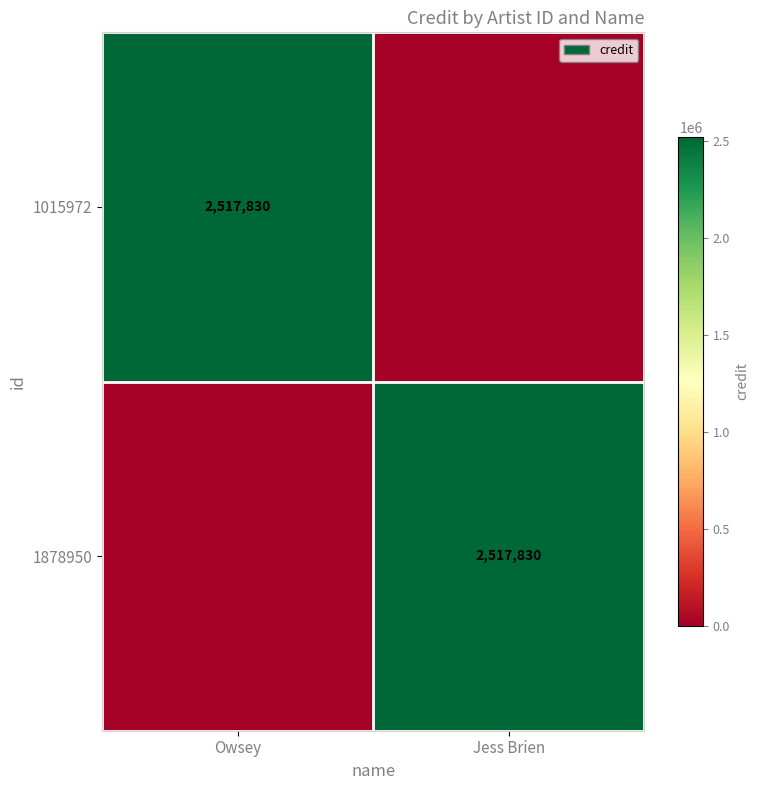

What is the total value across all series at Jess Brien?

2517830